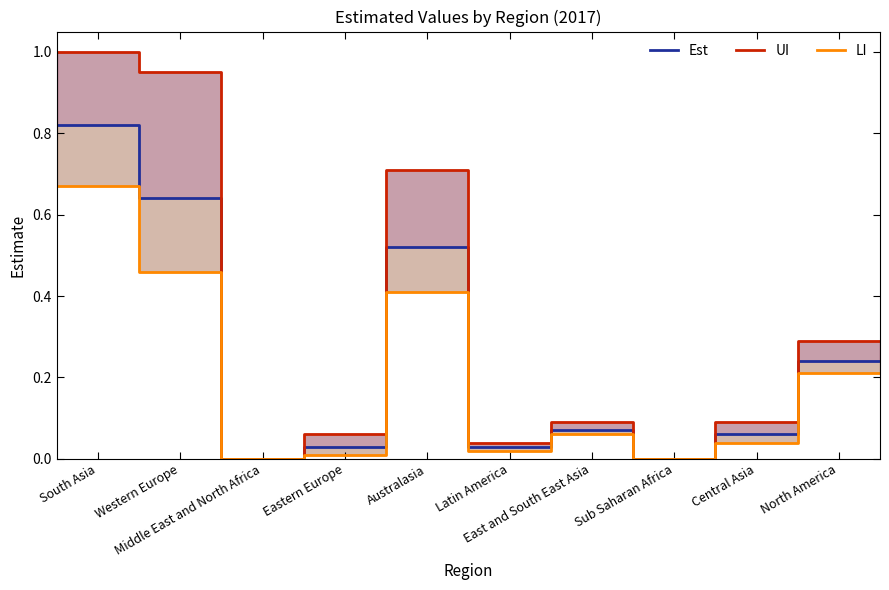

True or false: Est has a value of 0.4 at 10.

False